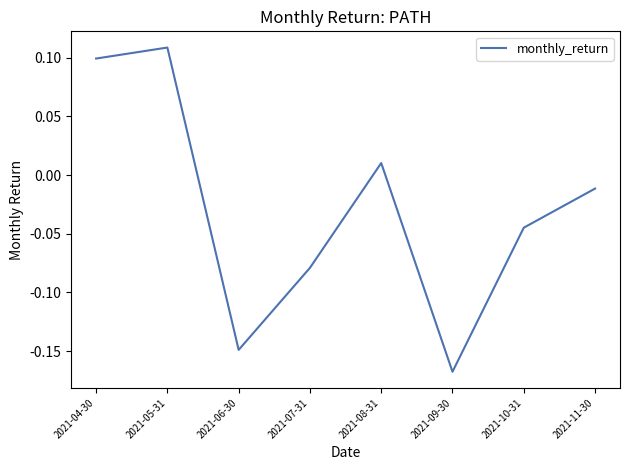

What position from the right is 2021-05-31?

7